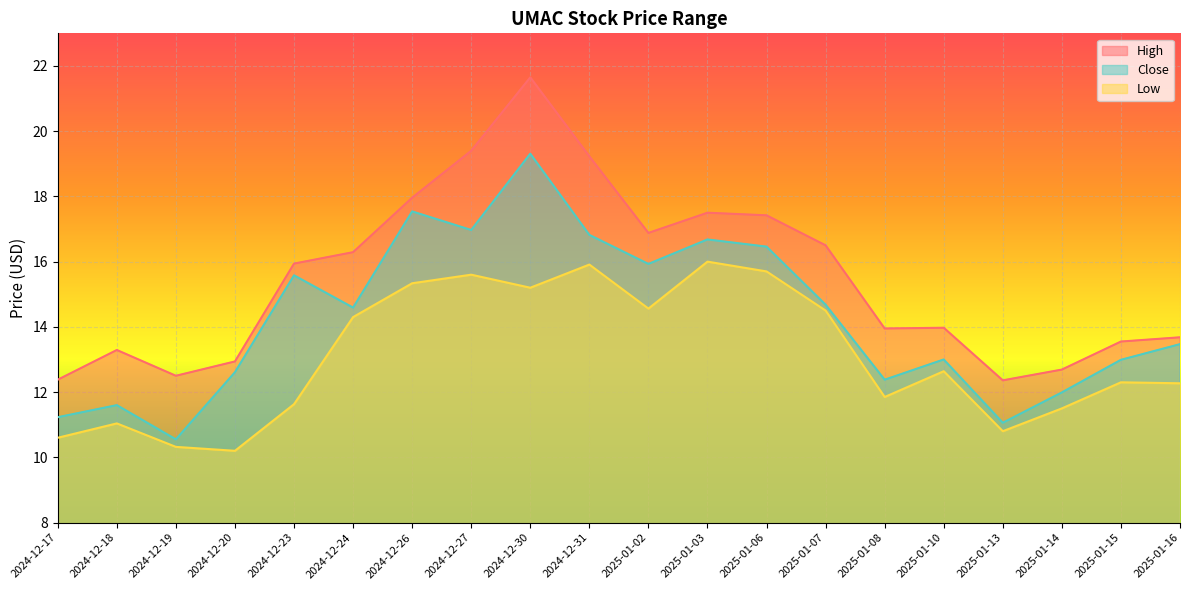

Is the value of Low at 2024-12-31 greater than the value of Close at 2024-12-19?

Yes